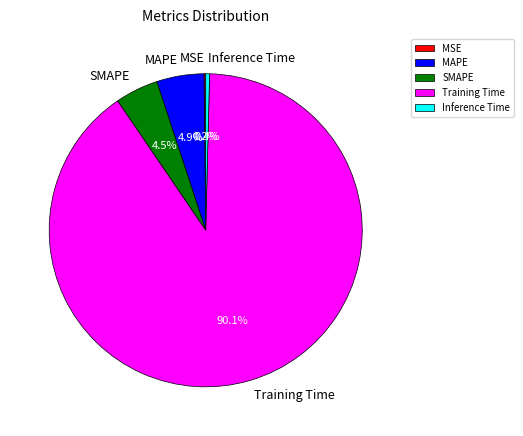

Which has a higher value, Training Time or SMAPE?

Training Time